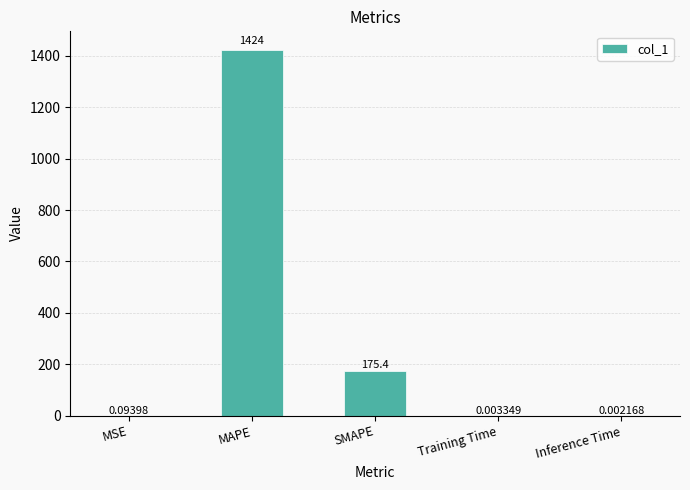

What is the sum of all values?

1599.7